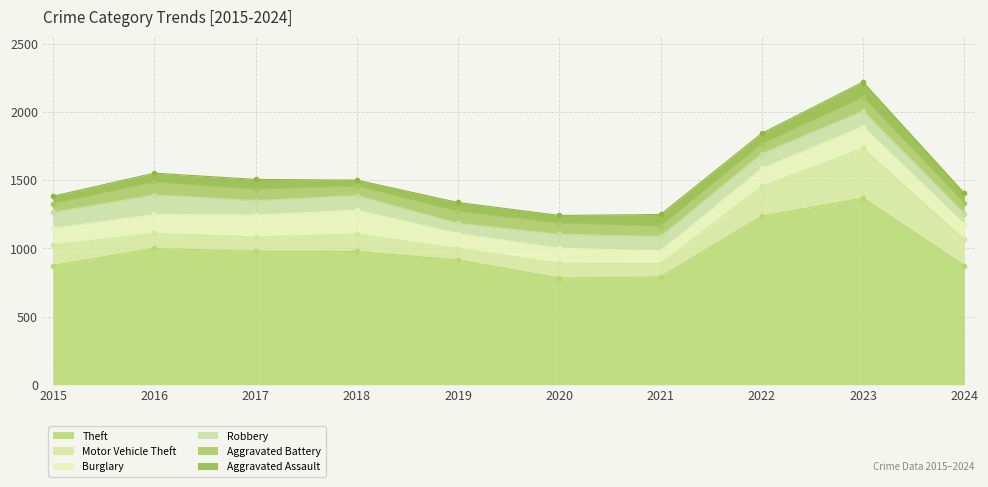

What is the spread (max minus min) of values at 2021?

716